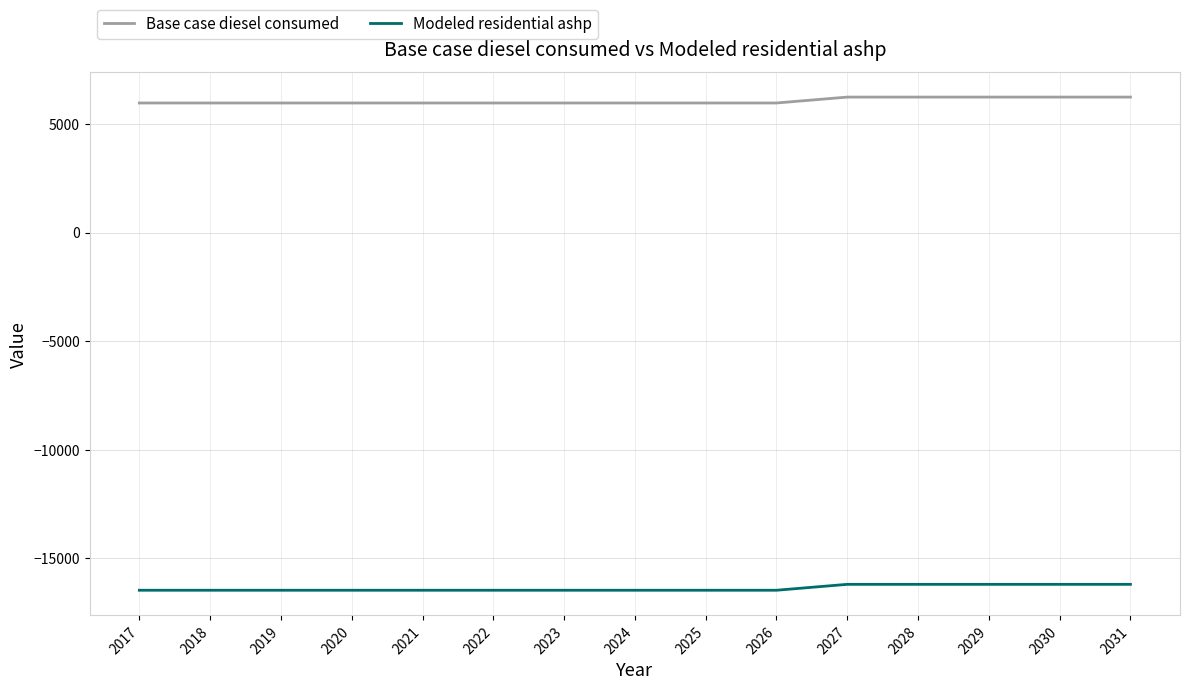

True or false: Modeled residential ashp has a value of -16194.7 at 2028.

True